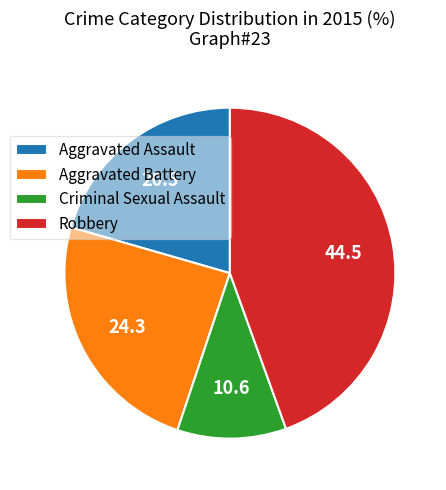

Is the sum of Aggravated Battery and Criminal Sexual Assault greater than half?

No